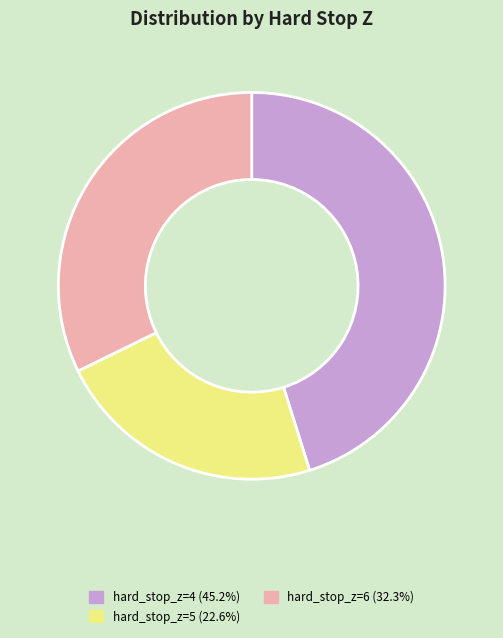

Is there any slice that represents more than half of the pie?

No